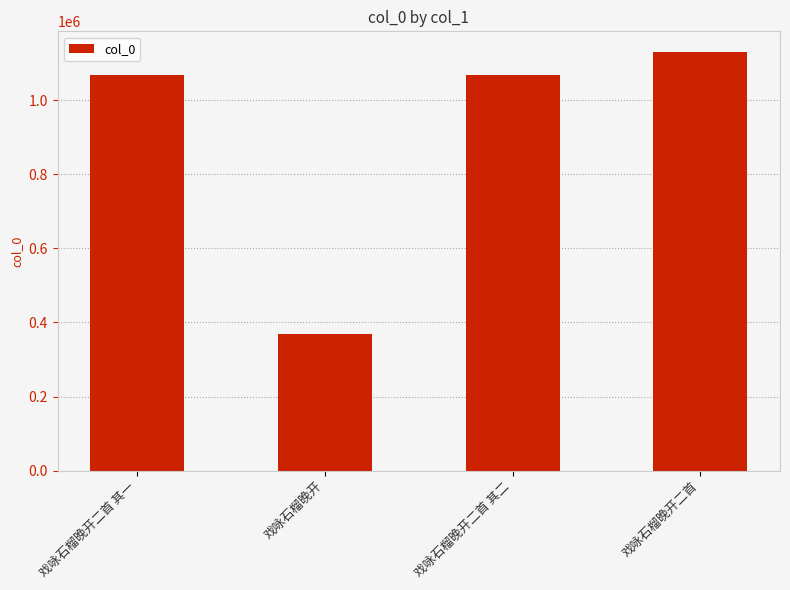

Is it true that the value at 戏咏石榴晚开二首 其一 is 1067425?

True